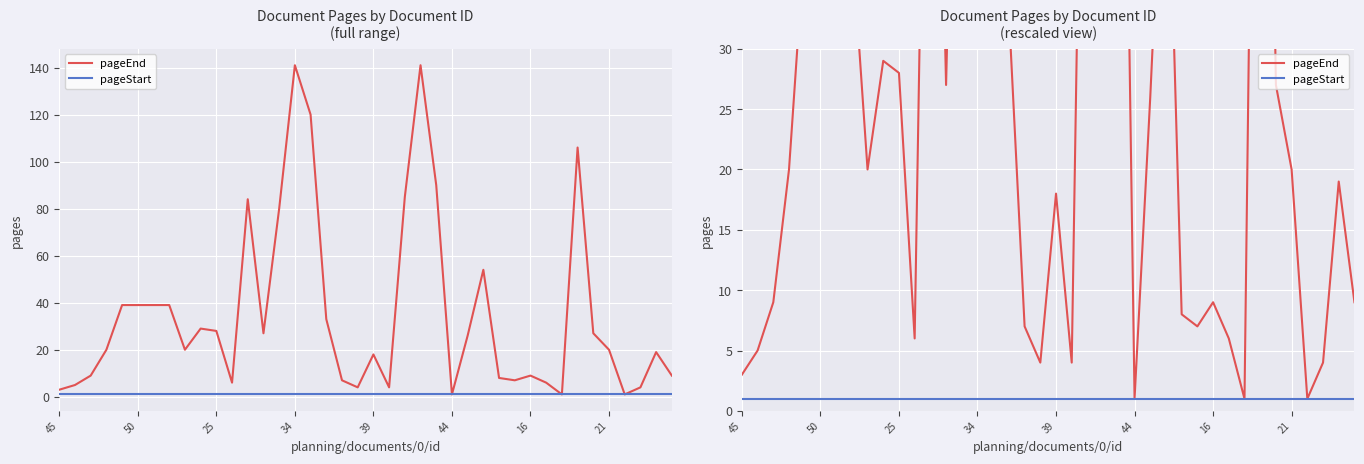

At which label is pageStart closest to 1?

45